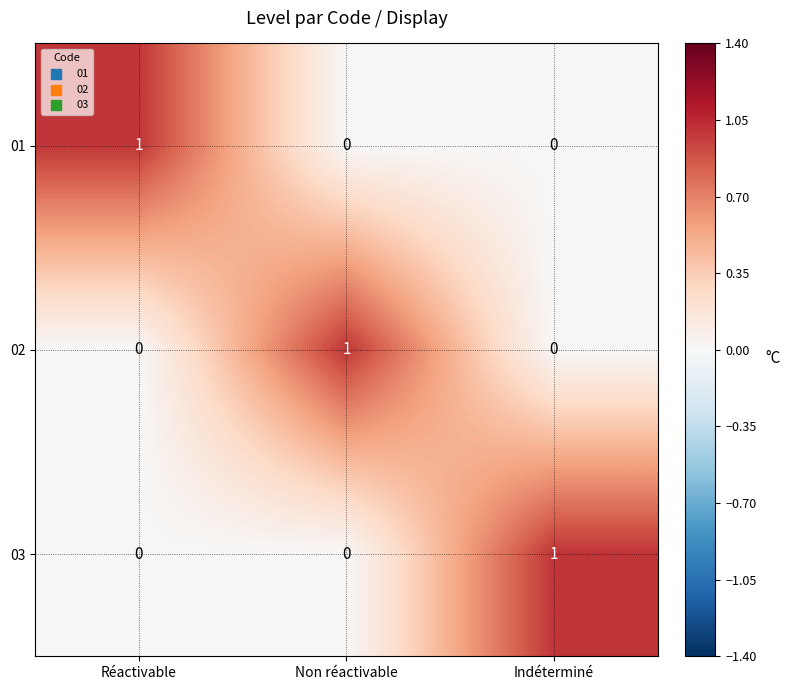

The value of 01 at Non réactivable is 0. True or false?

True